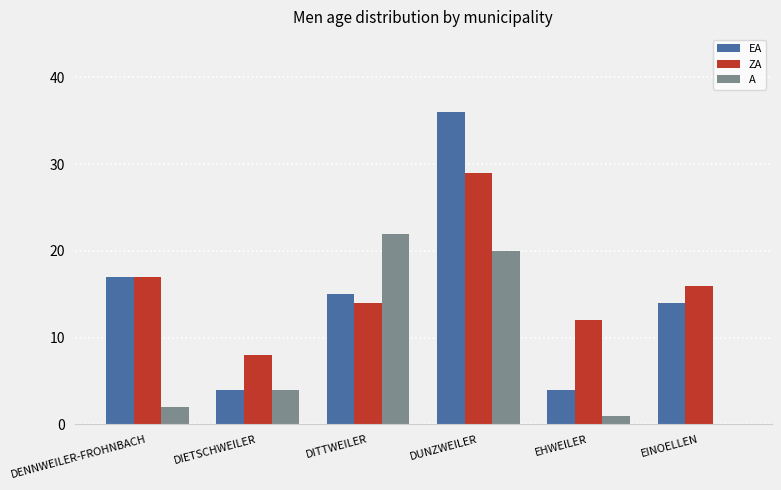

How many data points does each series have?

6